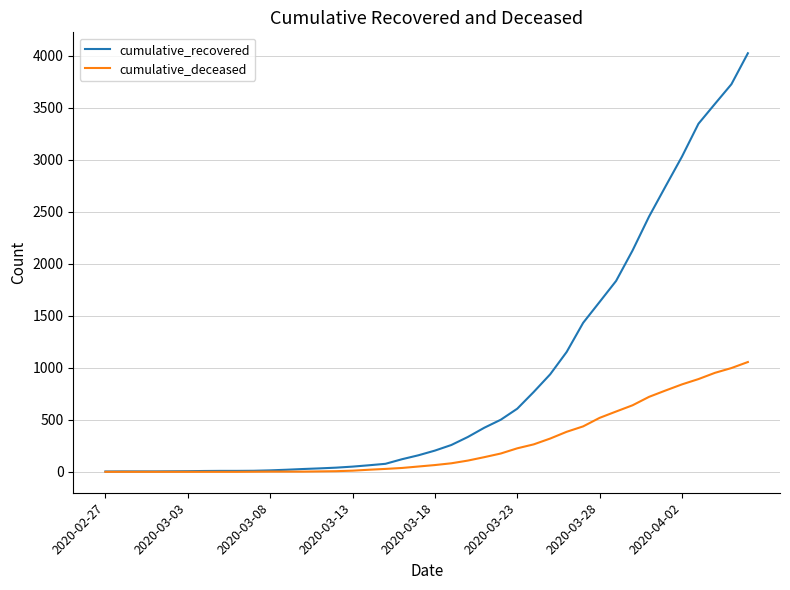

Does the chart have visible grid lines?

Yes